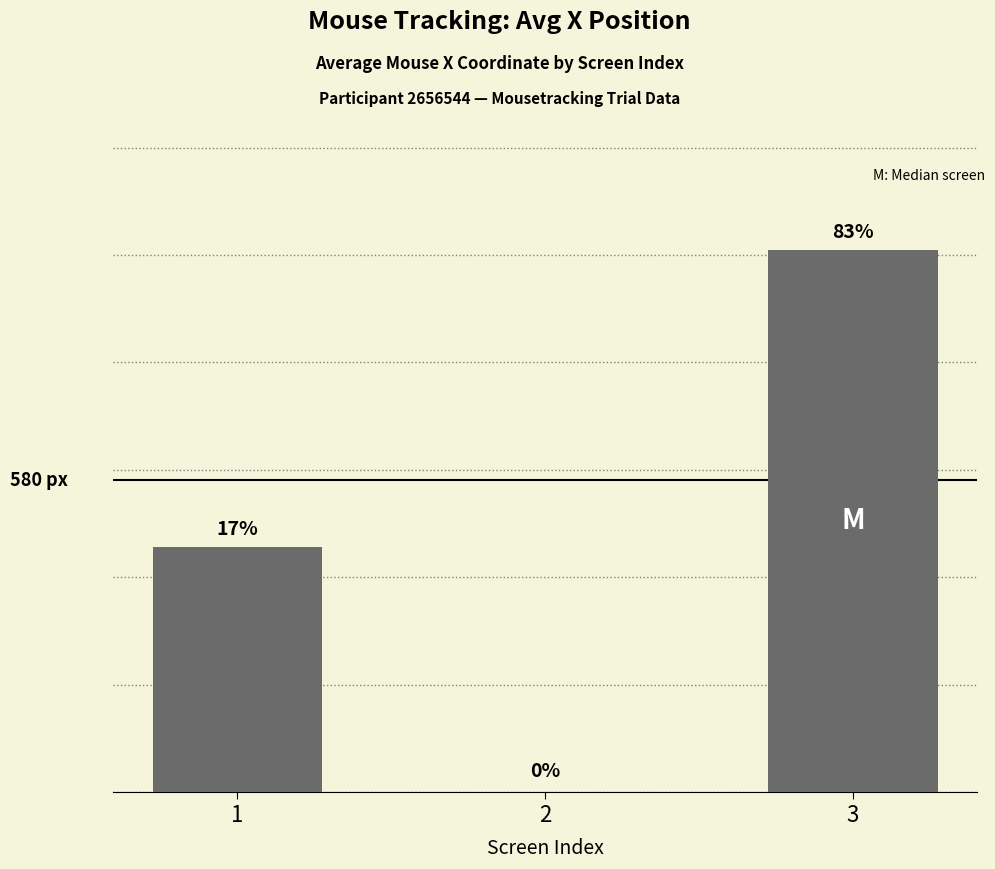

What is the change in value from 1 to 2?

-456.2